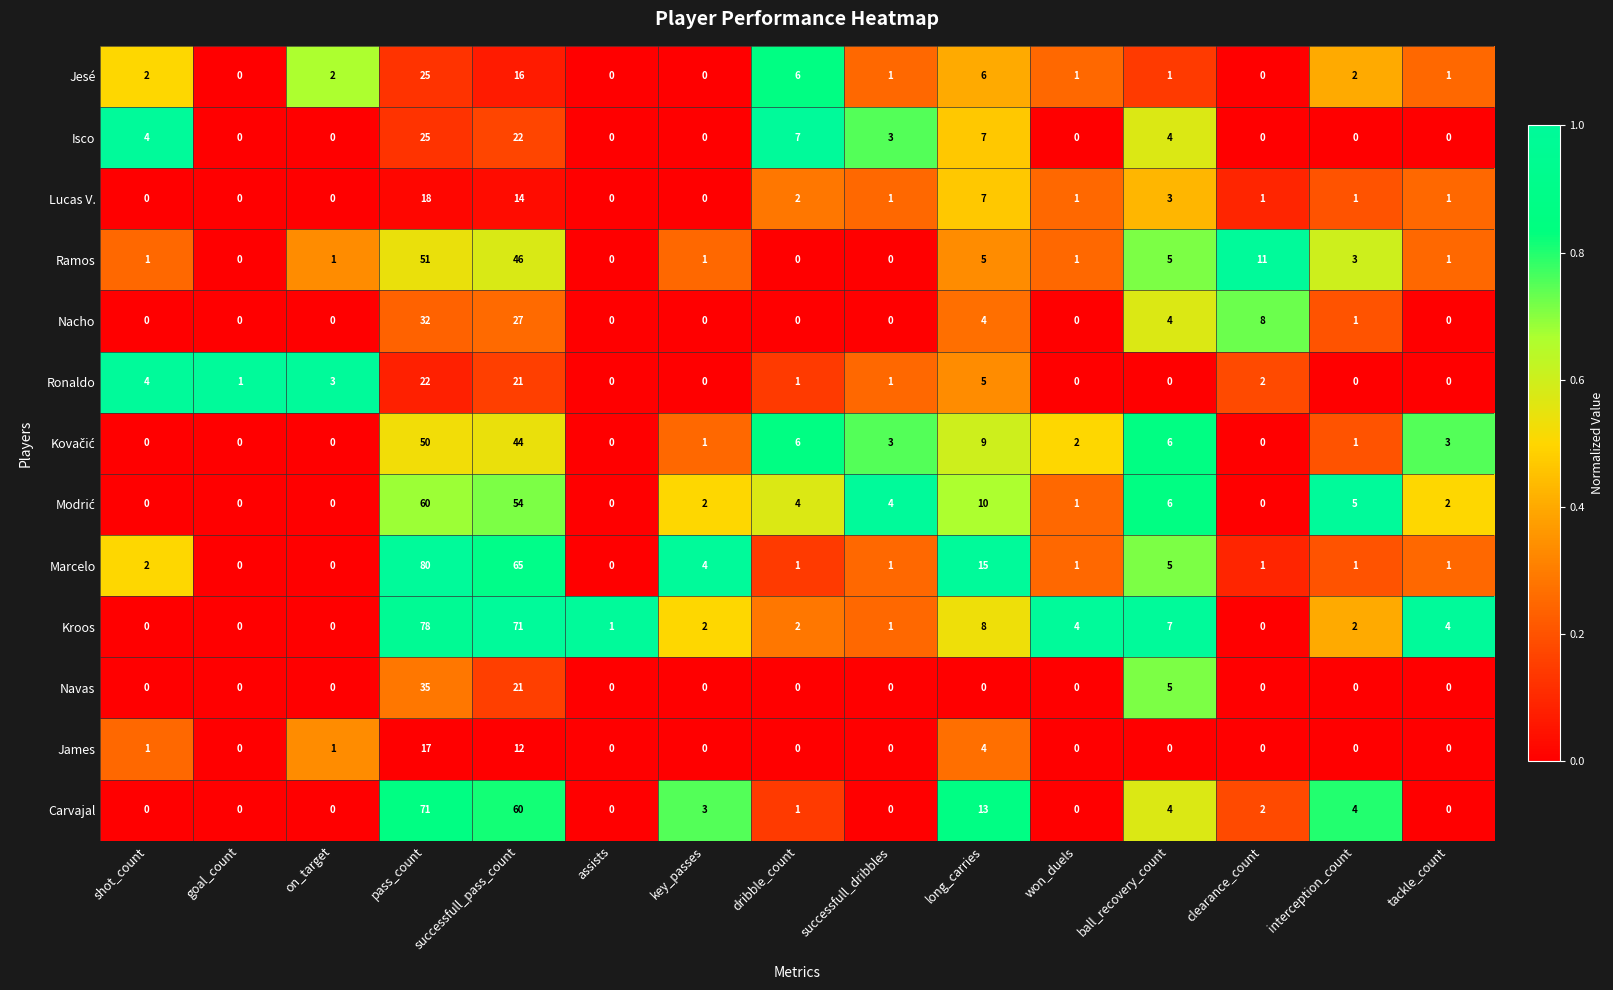

At how many categories does at least one series exceed 0?

15